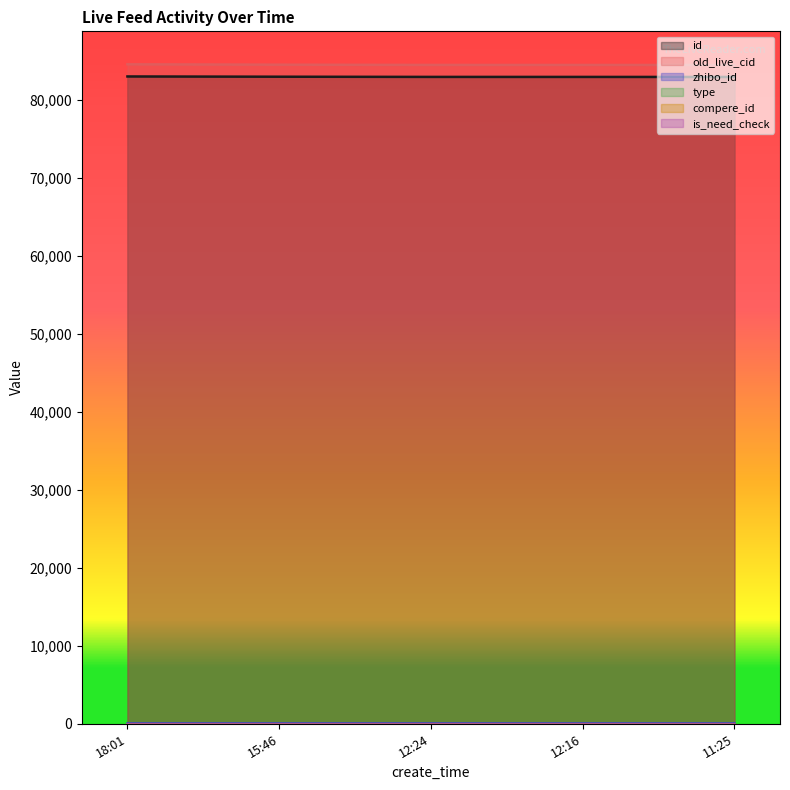

How many values in the id series are below 82953?

2